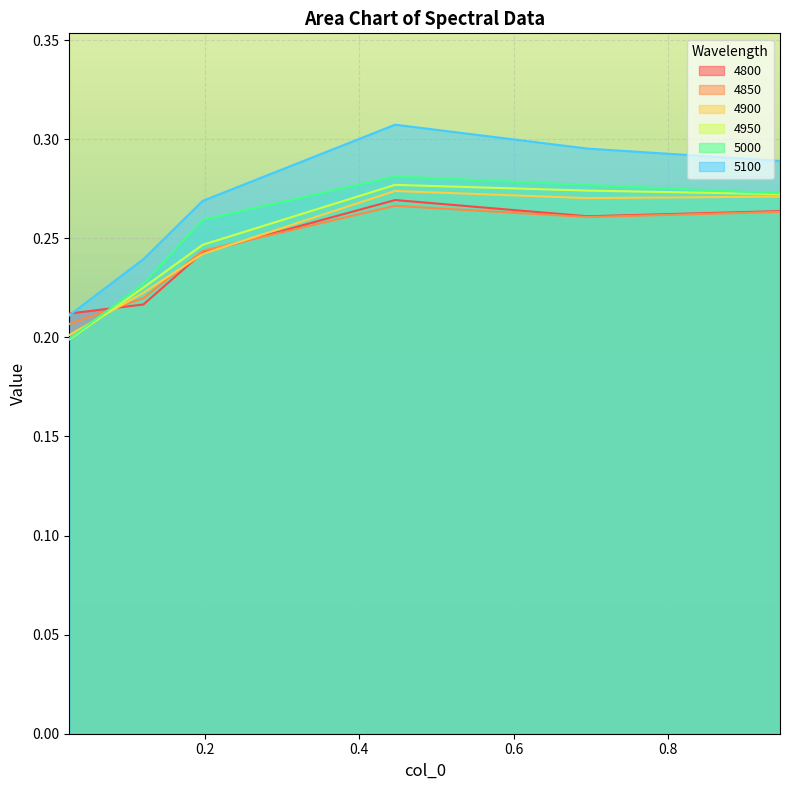

True or false: 5100 and 4800 cross at least once.

True